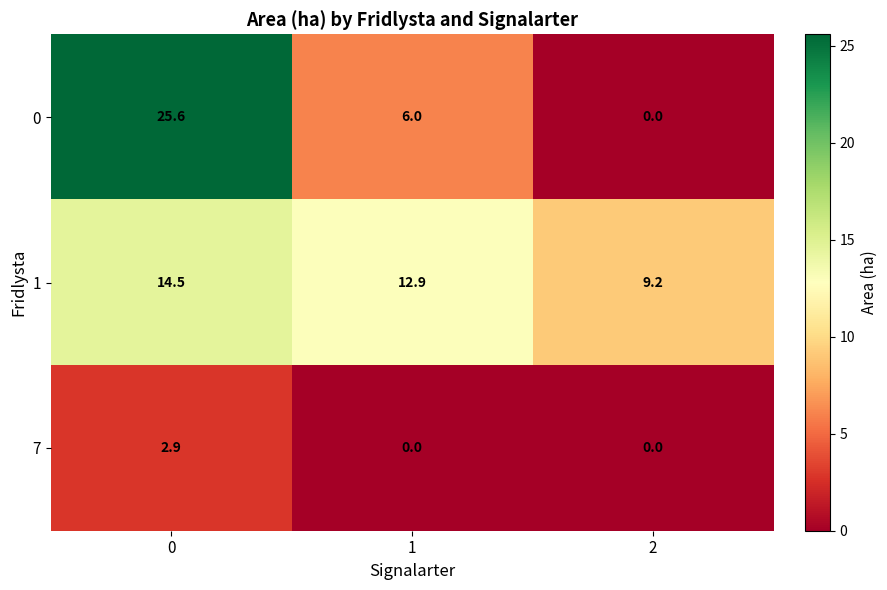

How many positive values does the 0 series have?

2